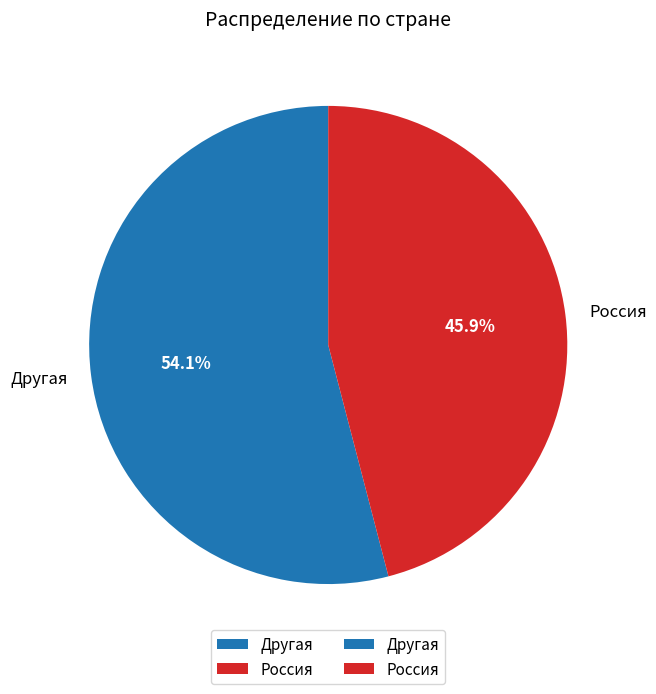

Is Другая the majority of the pie?

Yes